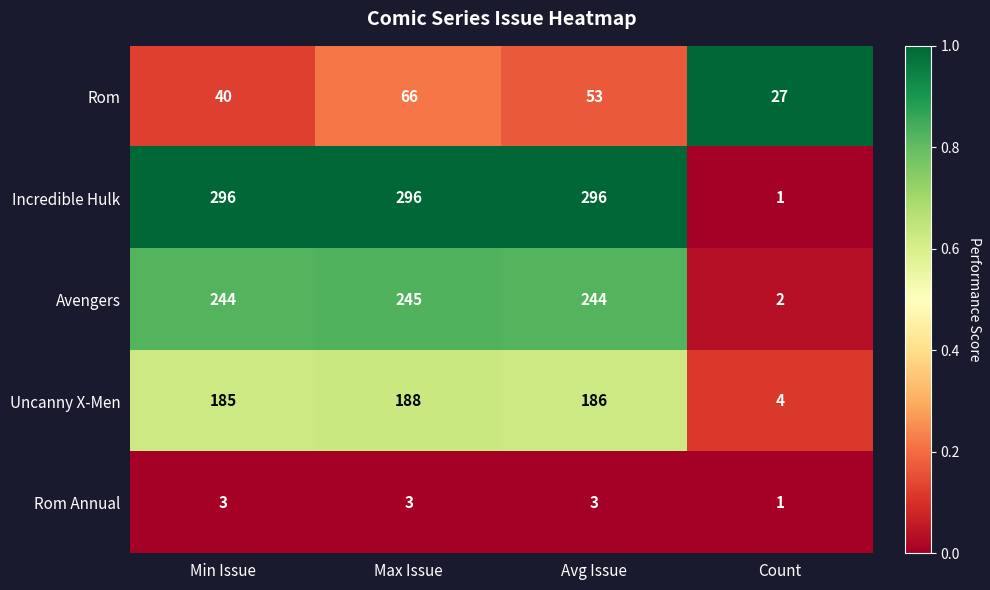

At which category is the sum across all series the highest?

Max Issue